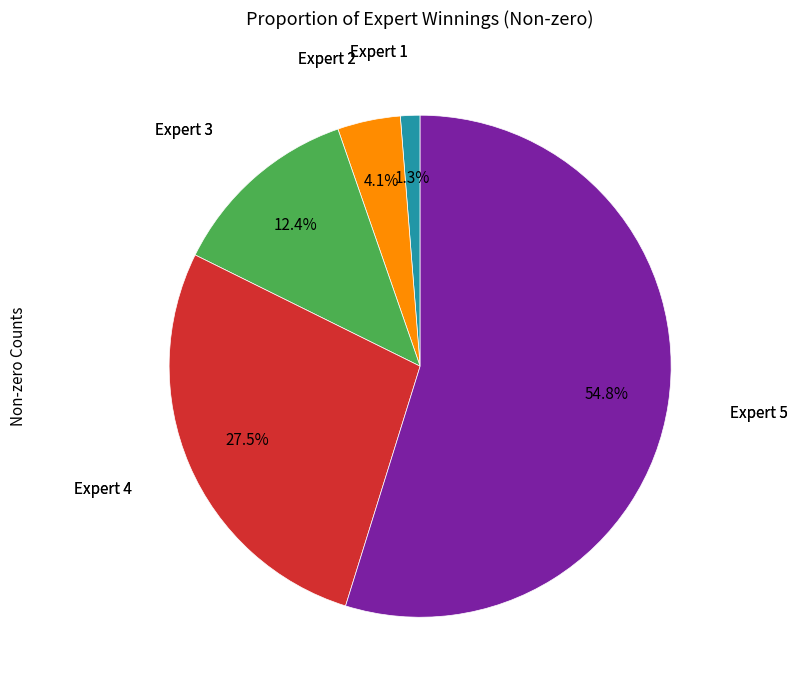

Does any single category account for the majority?

Yes